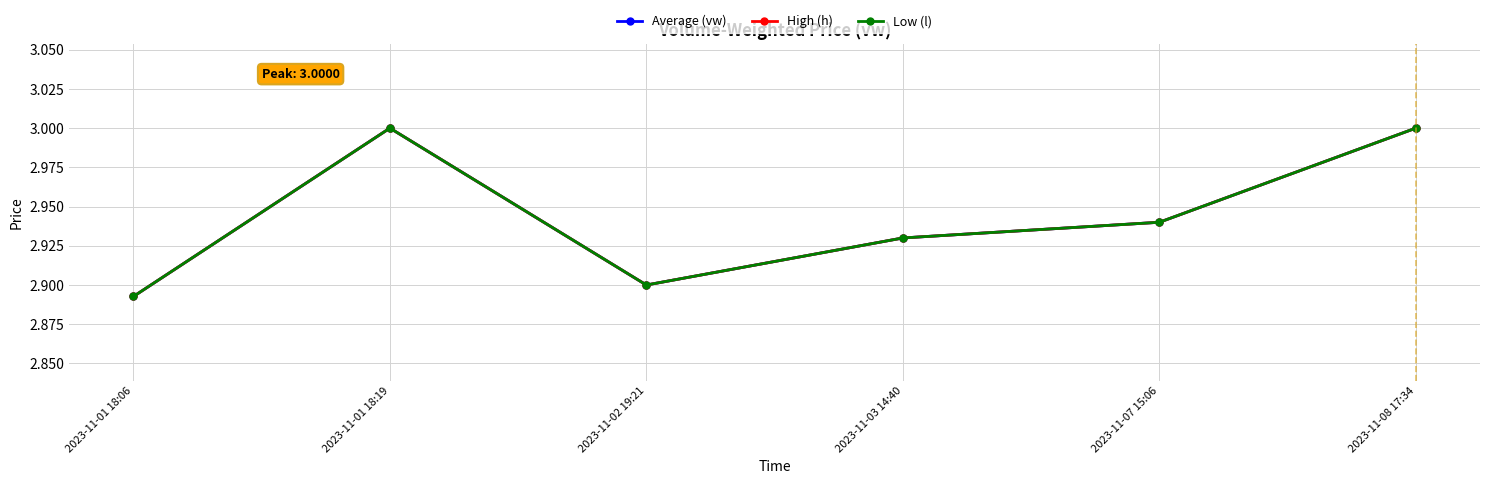

How many interior local peaks does the Average (vw) series have?

1